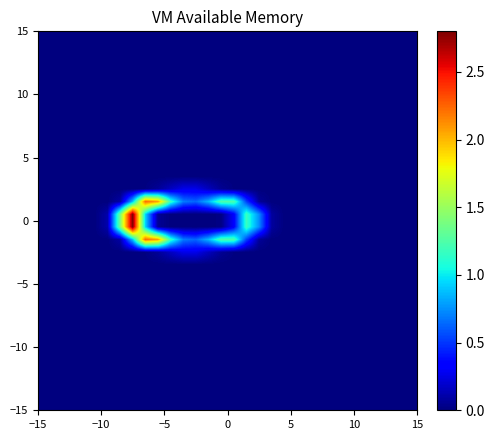

At how many categories does at least one series exceed 2?

3